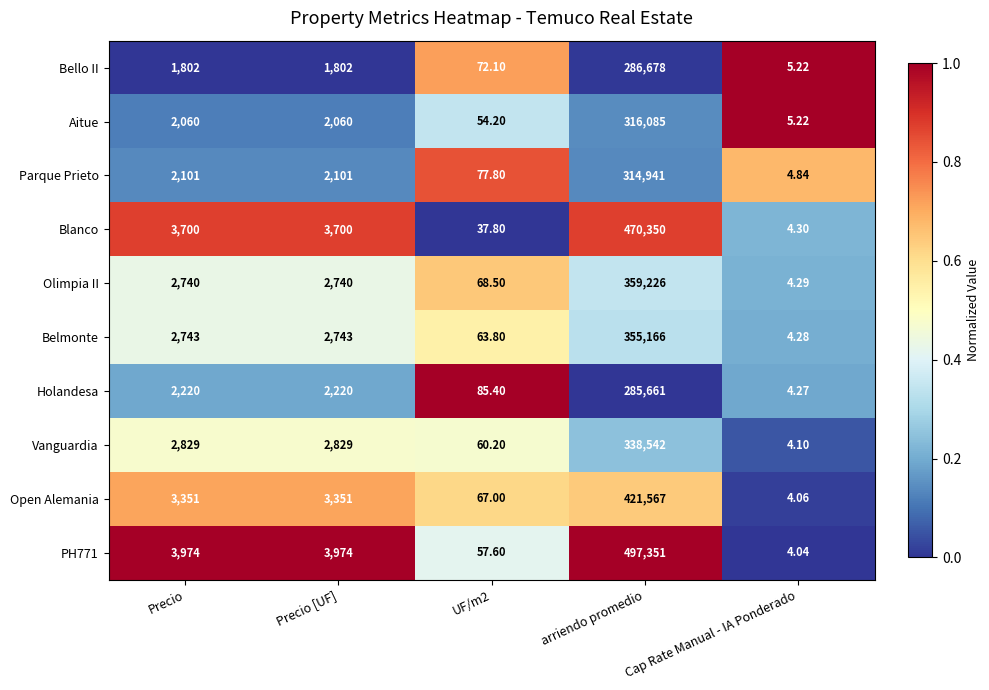

Between UF/m2 and arriendo promedio, which series saw the biggest shift?

PH771